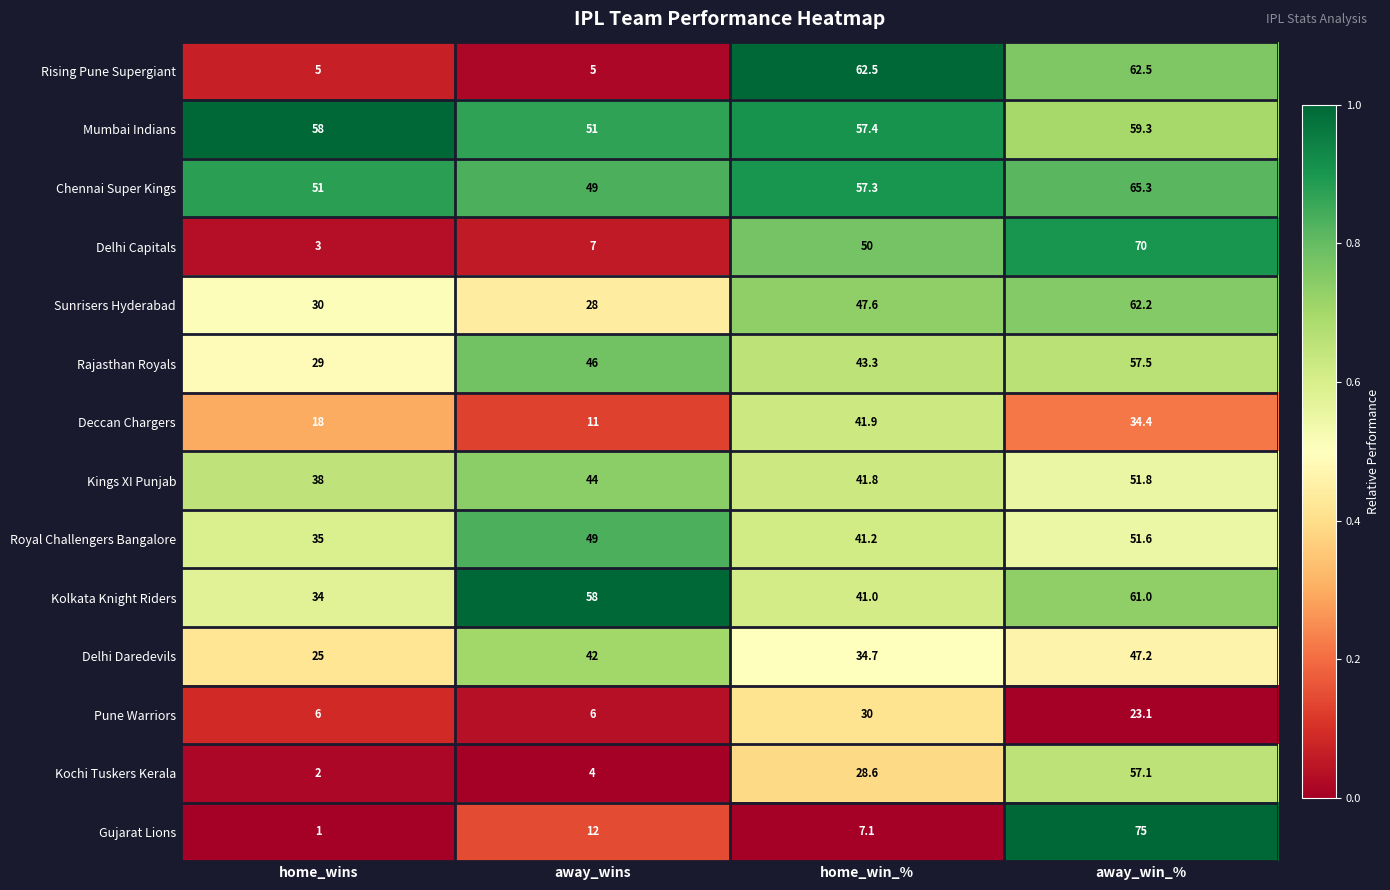

Which series has the largest total across all categories?

Mumbai Indians